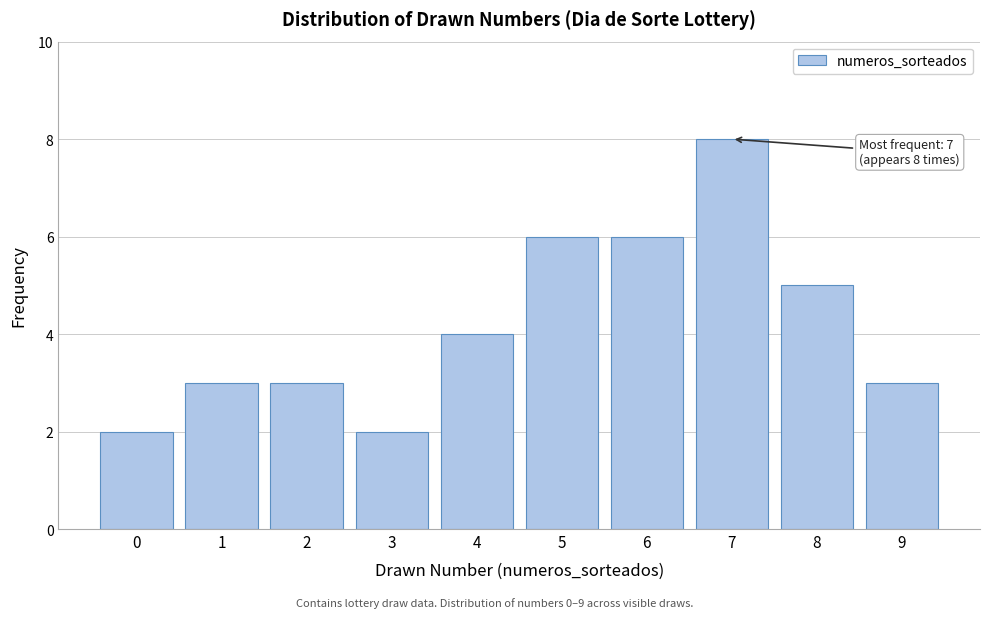

Reading left to right, what are all the values shown in this chart?

2	3	3	2	4	6	6	8	5	3